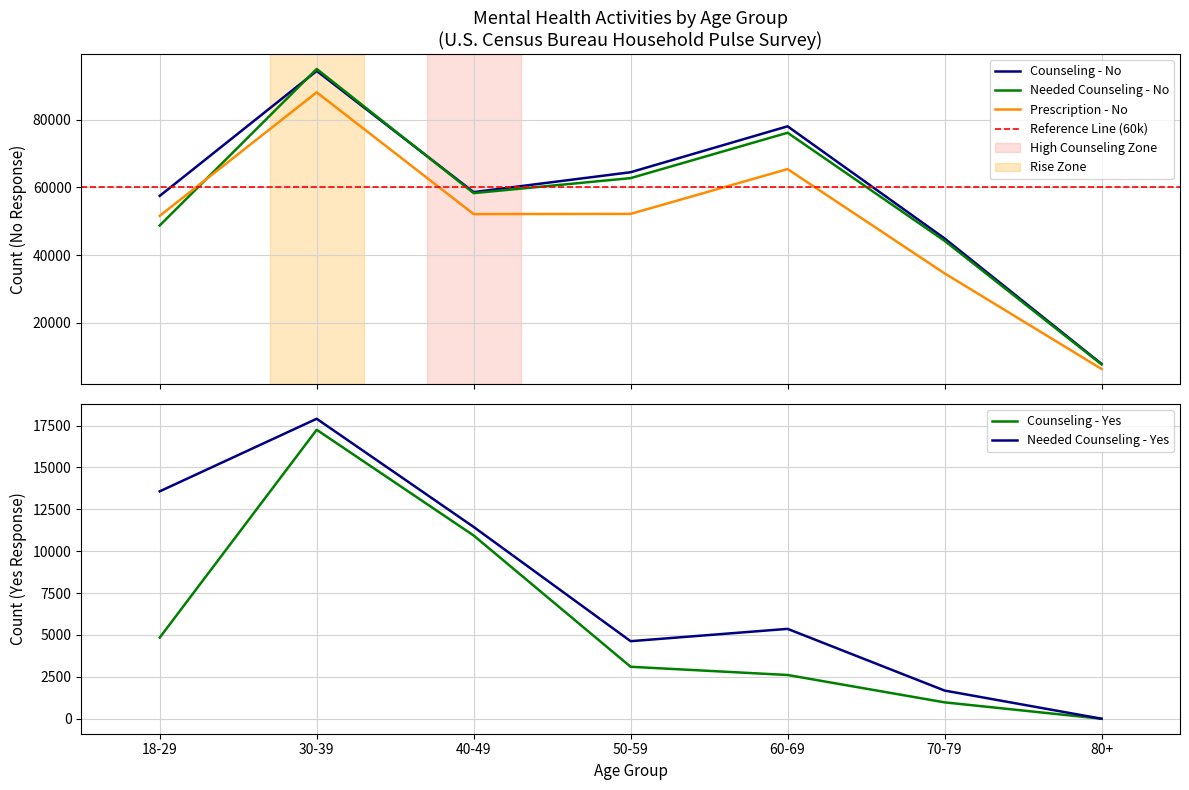

Rank the series by their maximum value, from highest to lowest.

Needed Counseling - No, Counseling - No, Prescription - No, Needed Counseling - Yes, Counseling - Yes